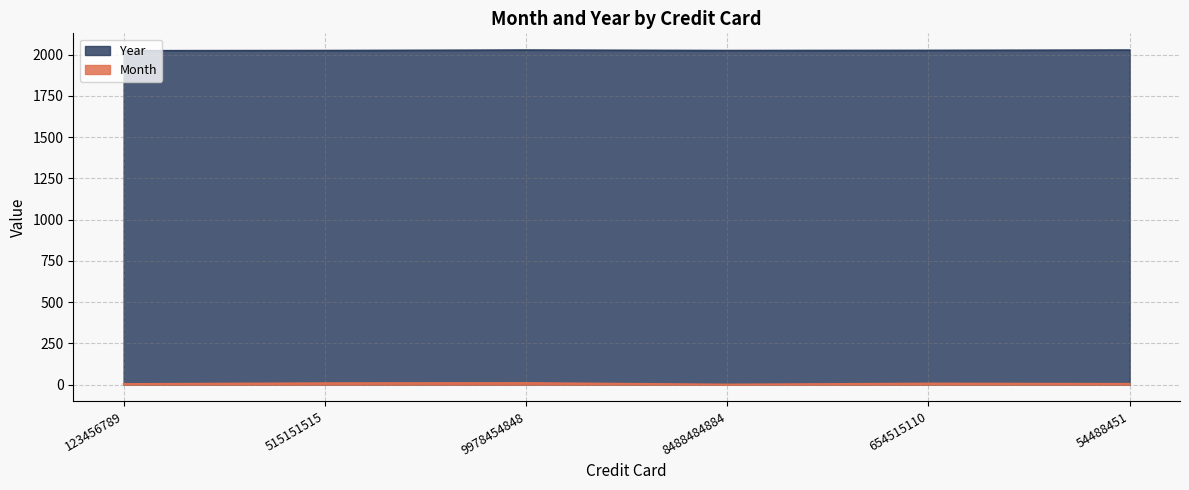

Count the Year values in the range 2025 to 2028.

5